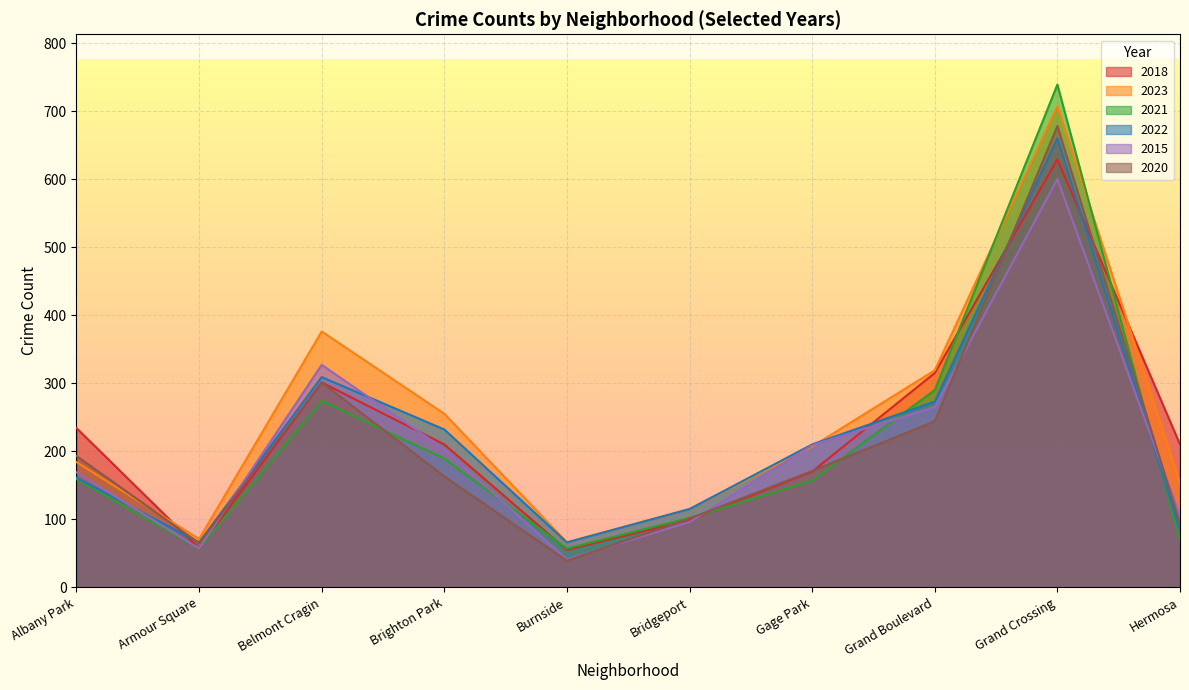

What position from the left is Belmont Cragin?

3